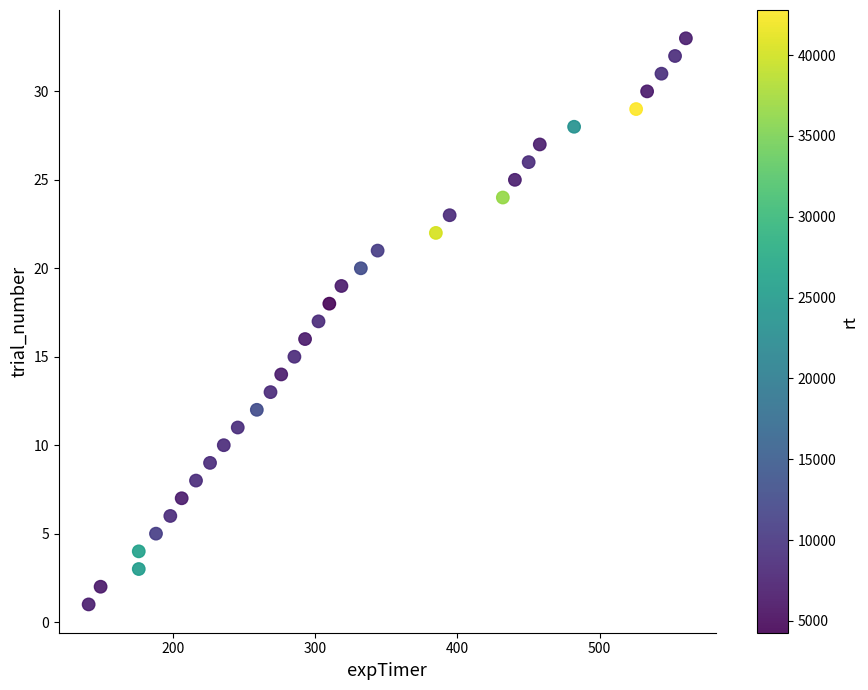

What is the range of Y values (max minus min)?

32